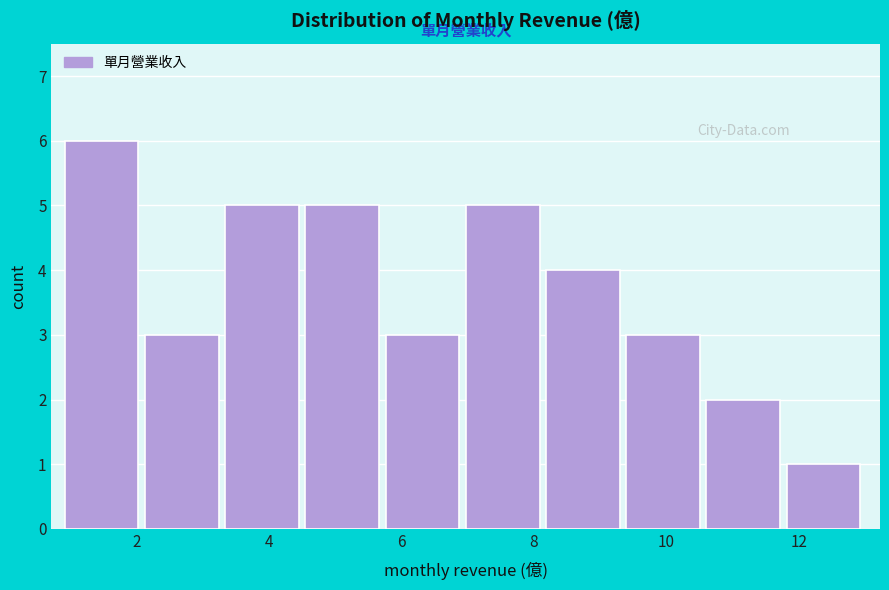

Reading left to right, transcribe this chart: for each bar, give the range it covers on the x-axis and its height. Neither the bar edges nor the heights are printed on the chart, so give them approximately, as read against the axes.

1.0 to 2.2: 6
2.2 to 3.4: 3
3.4 to 4.6: 5
4.6 to 5.8: 5
5.8 to 7.0: 3
7.0 to 8.2: 5
8.2 to 9.4: 4
9.4 to 10.6: 3
10.6 to 11.8: 2
11.8 to 13.0: 1